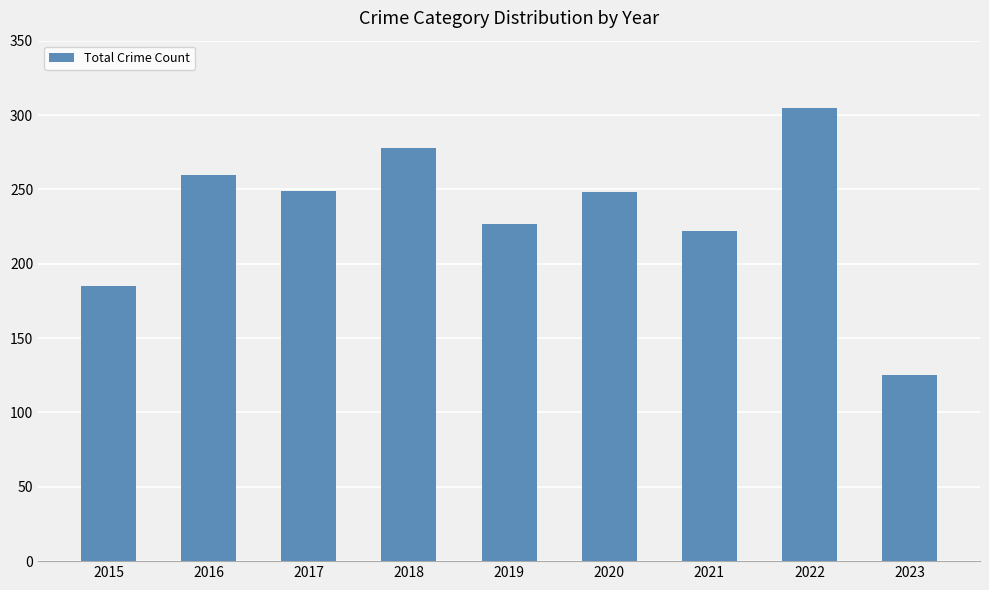

Which category has the lowest value across all series?

2023